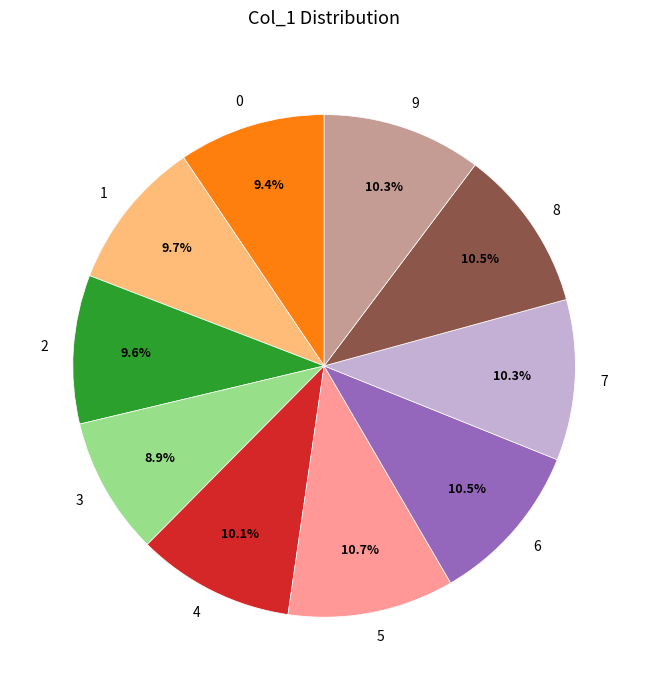

To the nearest percent, what is the average slice percentage?

10%